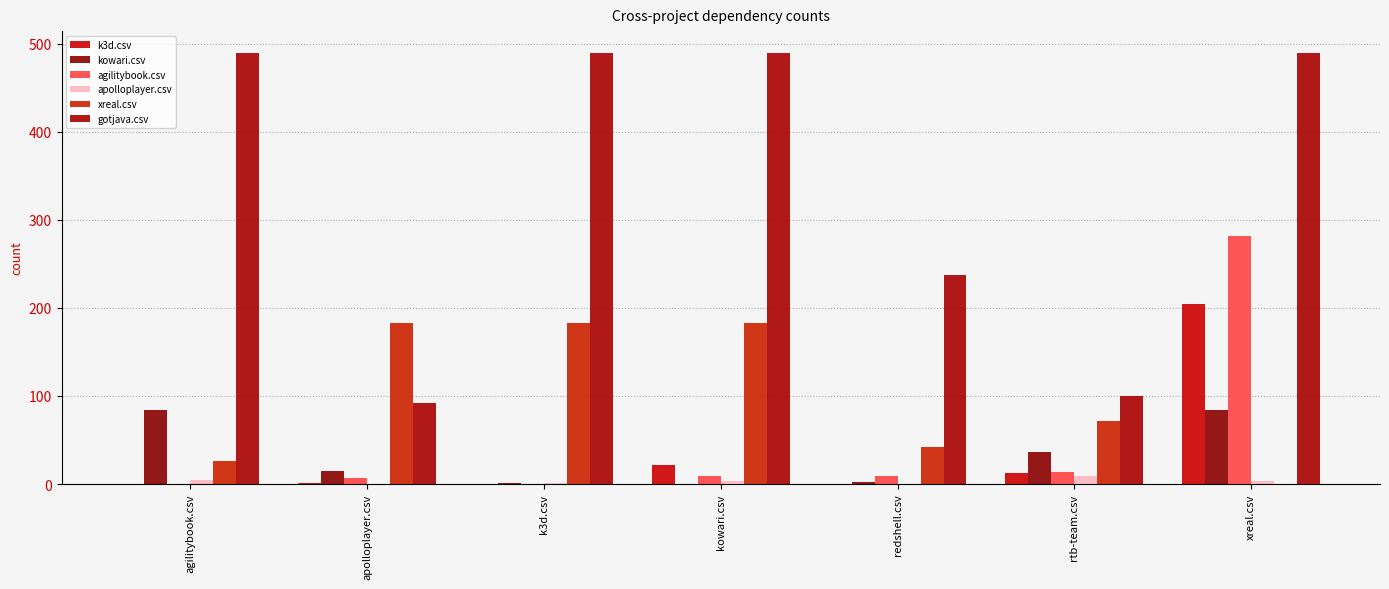

Which category has the highest value in the k3d.csv series?

xreal.csv